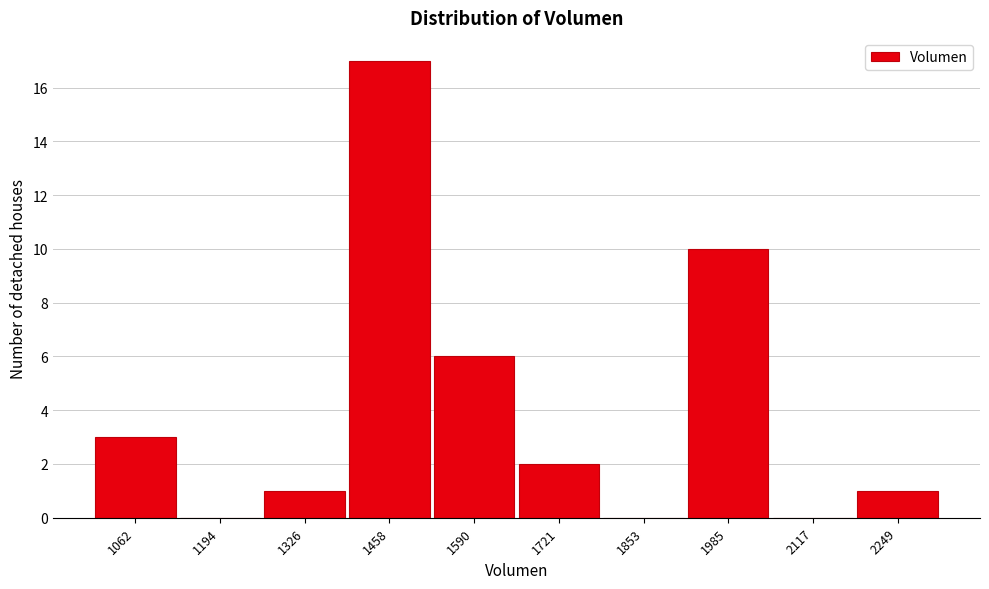

Reading left to right, list all the values displayed in this chart.

1062=3	1194=0	1326=1	1458=17	1590=6	1721=2	1853=0	1985=10	2117=0	2249=1